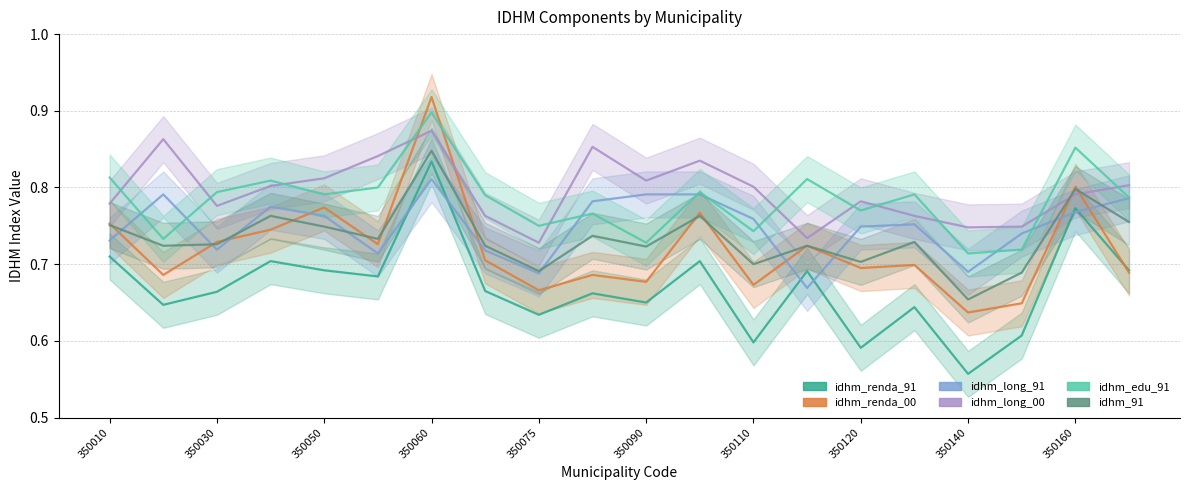

What is the sum of the idhm_renda_91 values at 14 and 15?

1.2